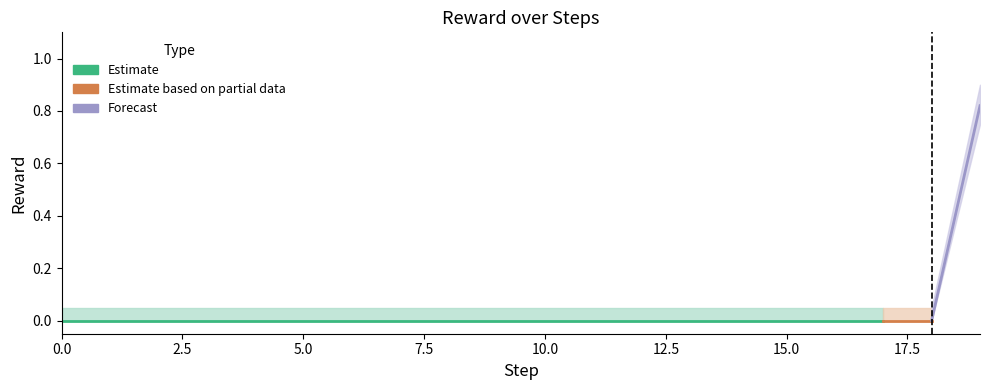

True or false: Reward_upper has a value of 0.1 at 16.

False